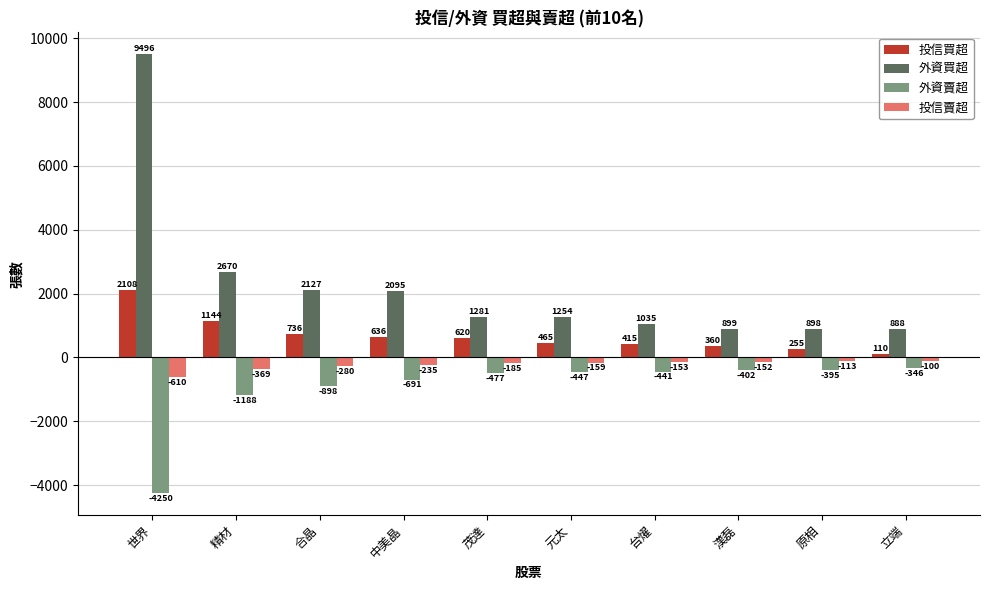

What is the label of the 7th bar from the left?

台燿